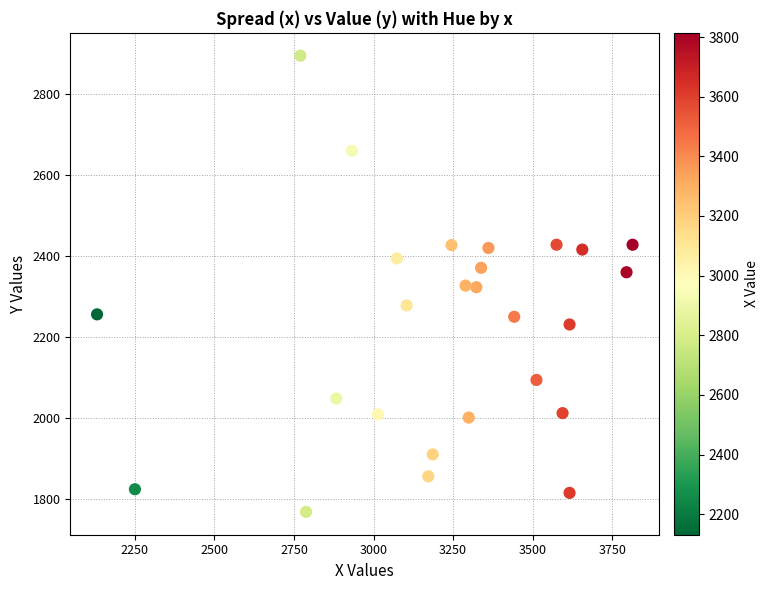

What is the range of X values (max minus min)?

1683